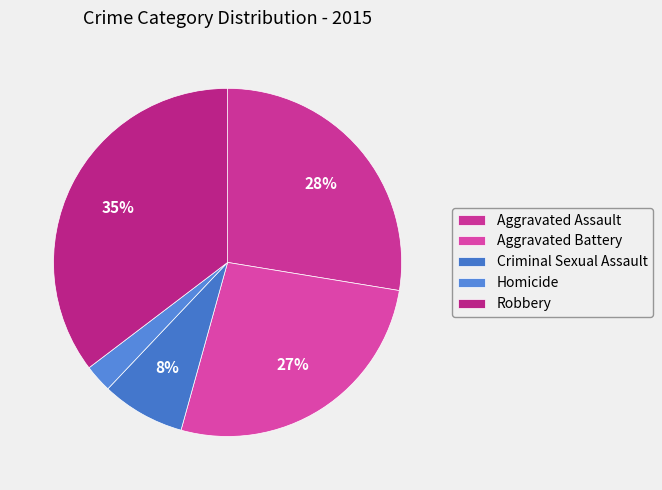

What is the ratio of the value at Criminal Sexual Assault to the value at Robbery?

0.2